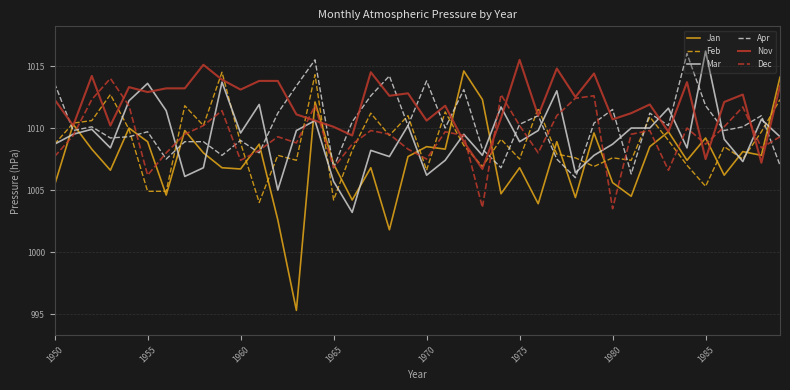

Which series has the widest spread of values?

Jan